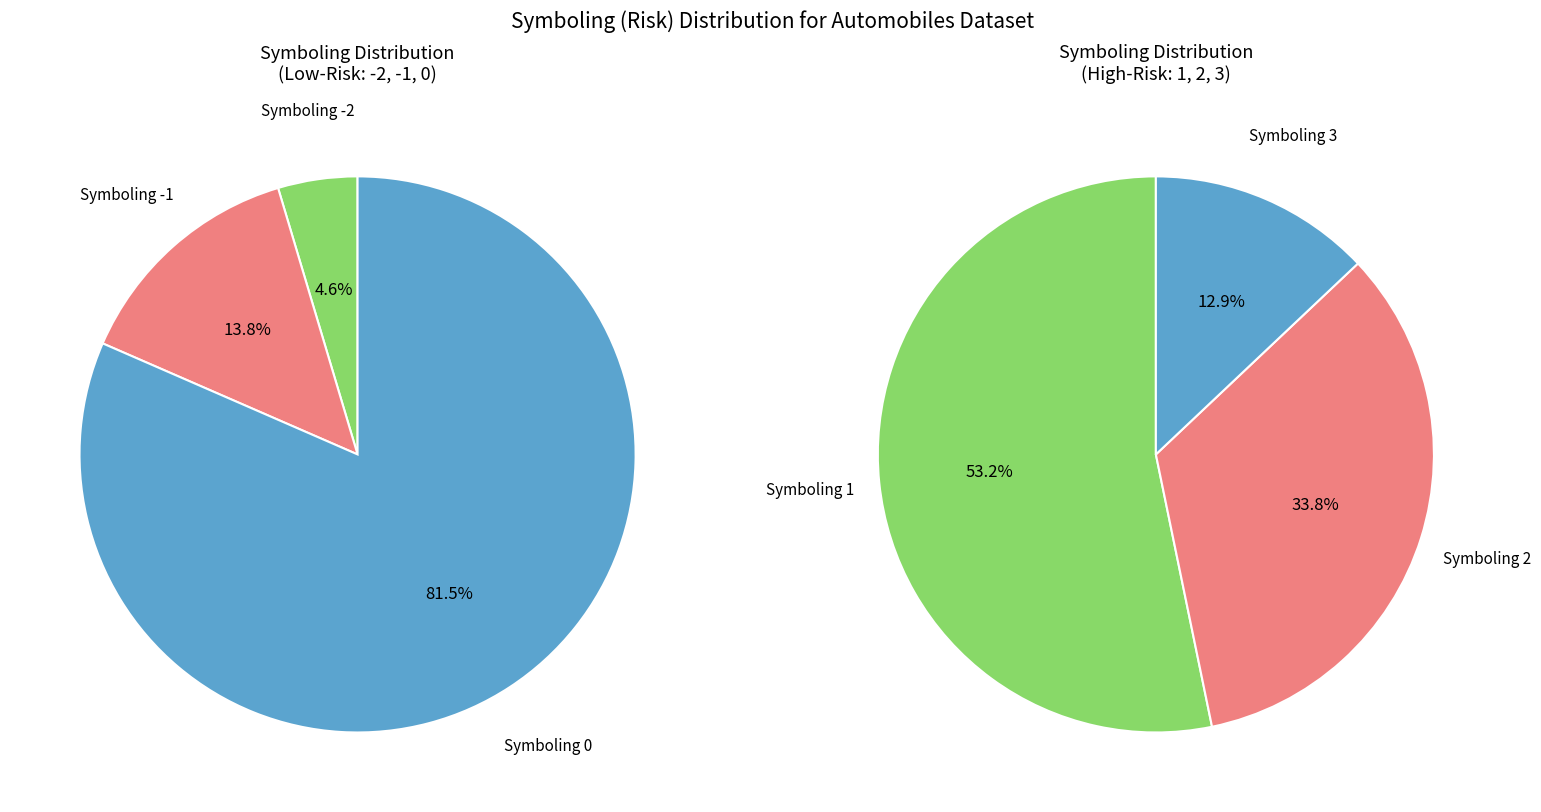

Which category has the smallest portion of the pie?

3